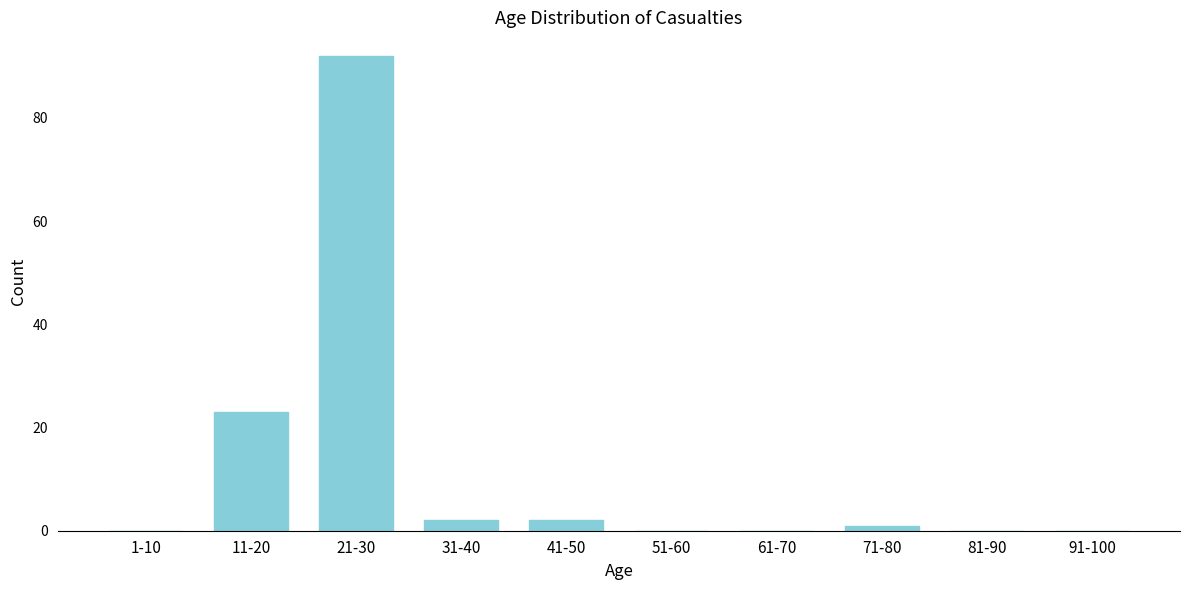

Reading left to right, list all the values displayed in this chart.

1-10=0	11-20=23	21-30=92	31-40=2	41-50=2	51-60=0	61-70=0	71-80=1	81-90=0	91-100=0